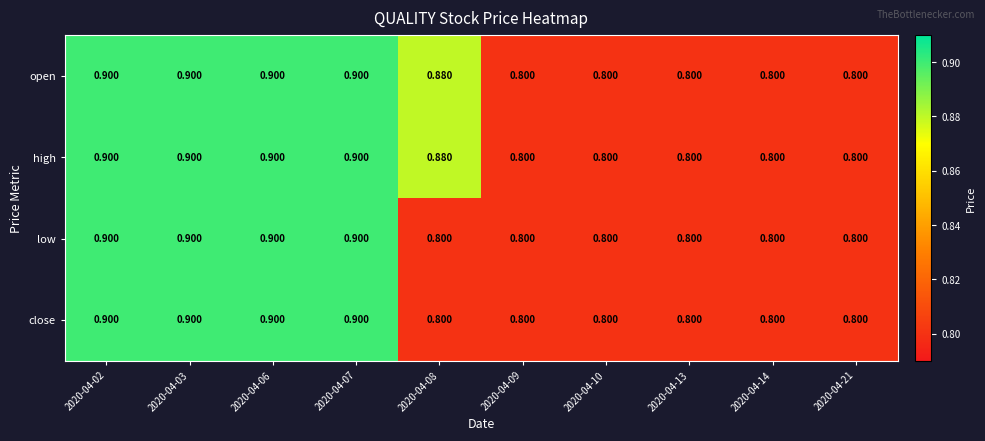

At how many categories does at least one series exceed 0?

10